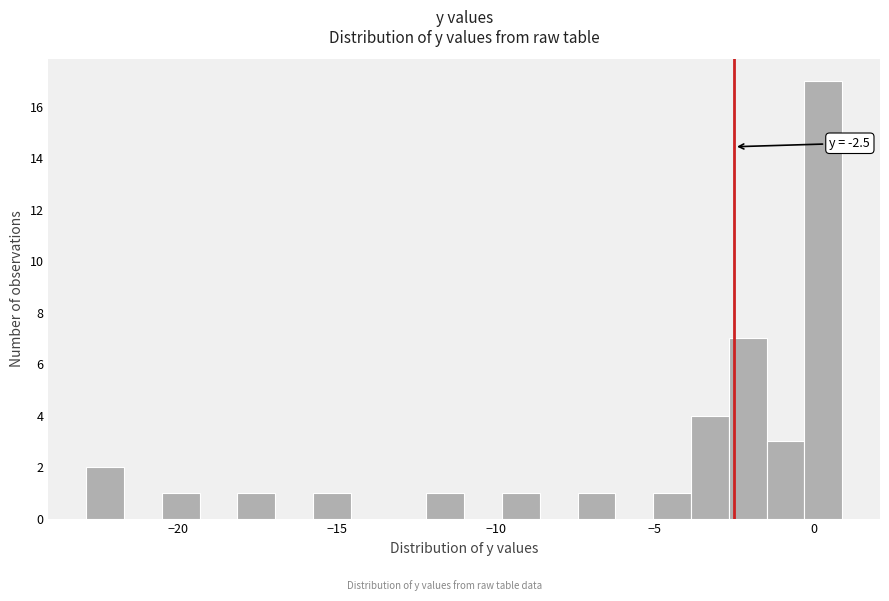

Read against the x-axis, roughly where is the centre of the tallest bar?

0.5